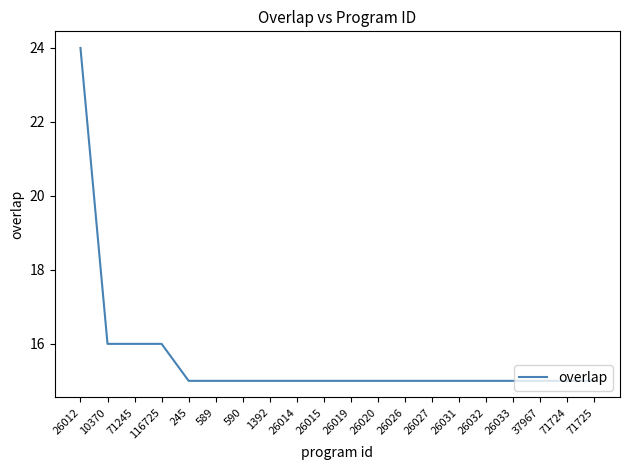

What is the sum of all values?

312